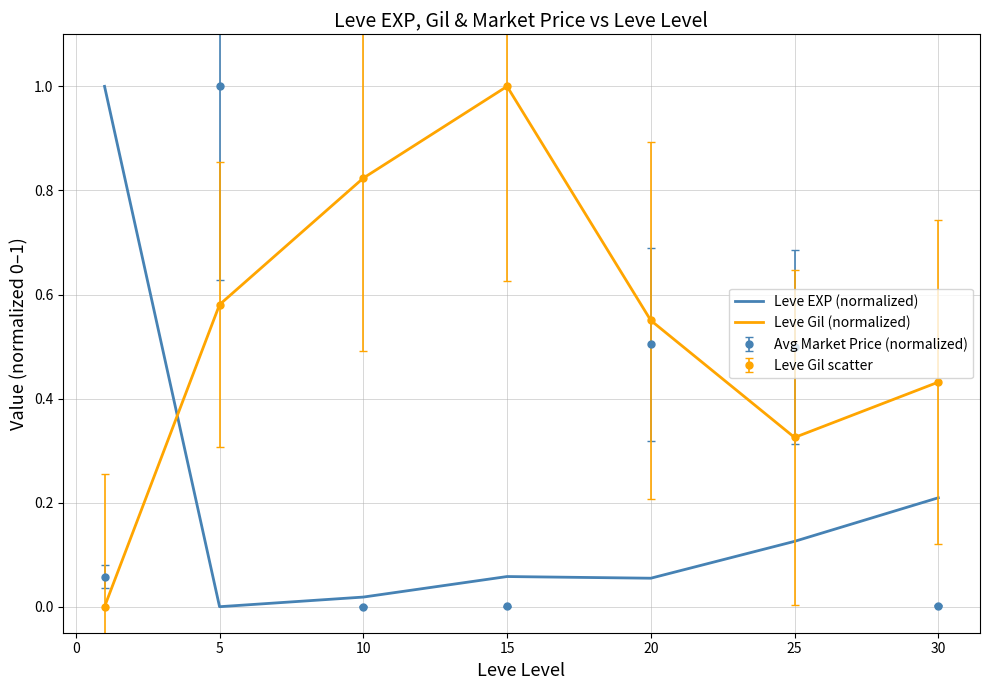

What is the difference between the maximum and minimum values in the Leve Gil (normalized) series?

1.0